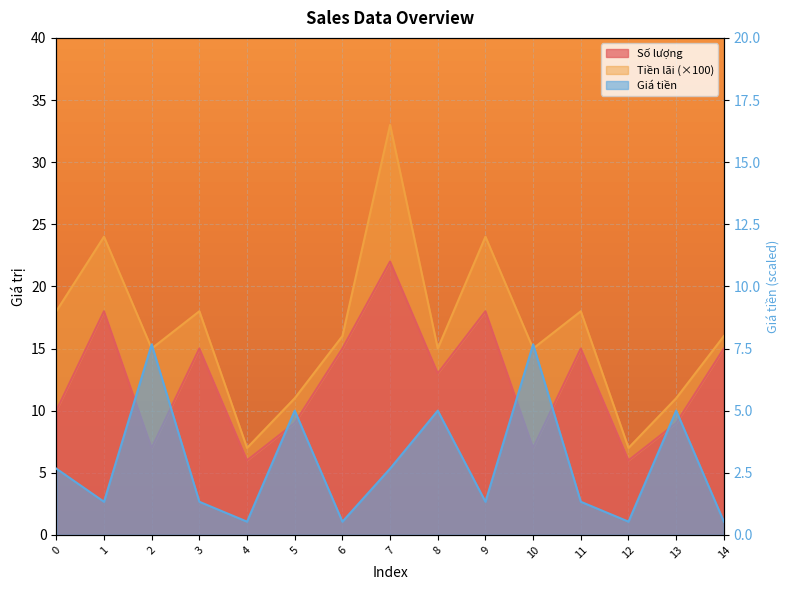

Reading right to left, transcribe all the data shown in this chart.

Số lượng: 15.0	9.0	6.0	15.0	7.0	18.0	13.0	22.0	15.0	9.0	6.0	15.0	7.0	18.0	10.0
Giá tiền: 0.5	5.0	0.5	1.3	7.7	1.3	5.0	2.7	0.5	5.0	0.5	1.3	7.7	1.3	2.7